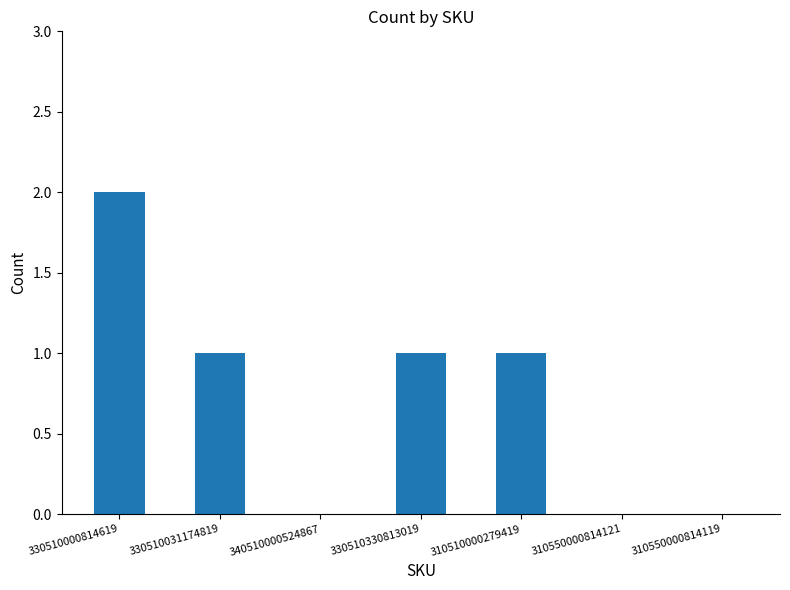

At which label does the data first exceed 1?

330510000814619